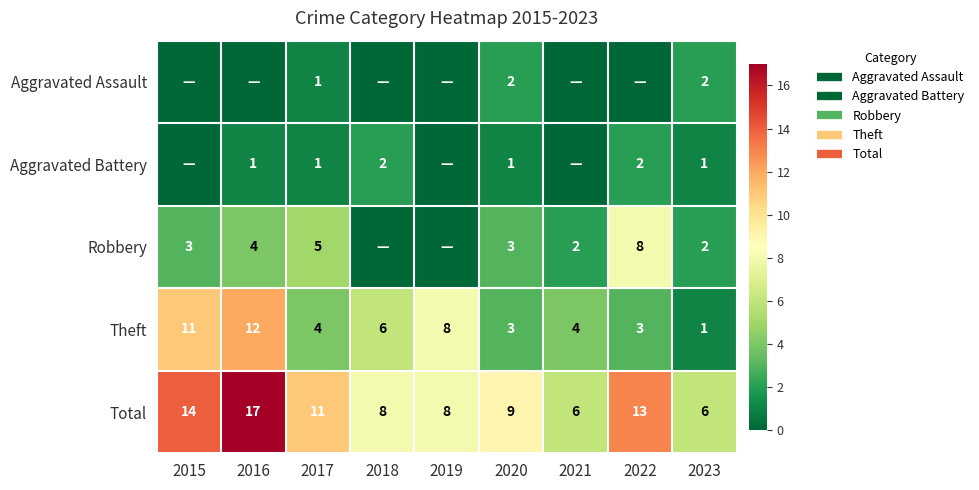

What is the approximate value of Robbery at 2021?

2